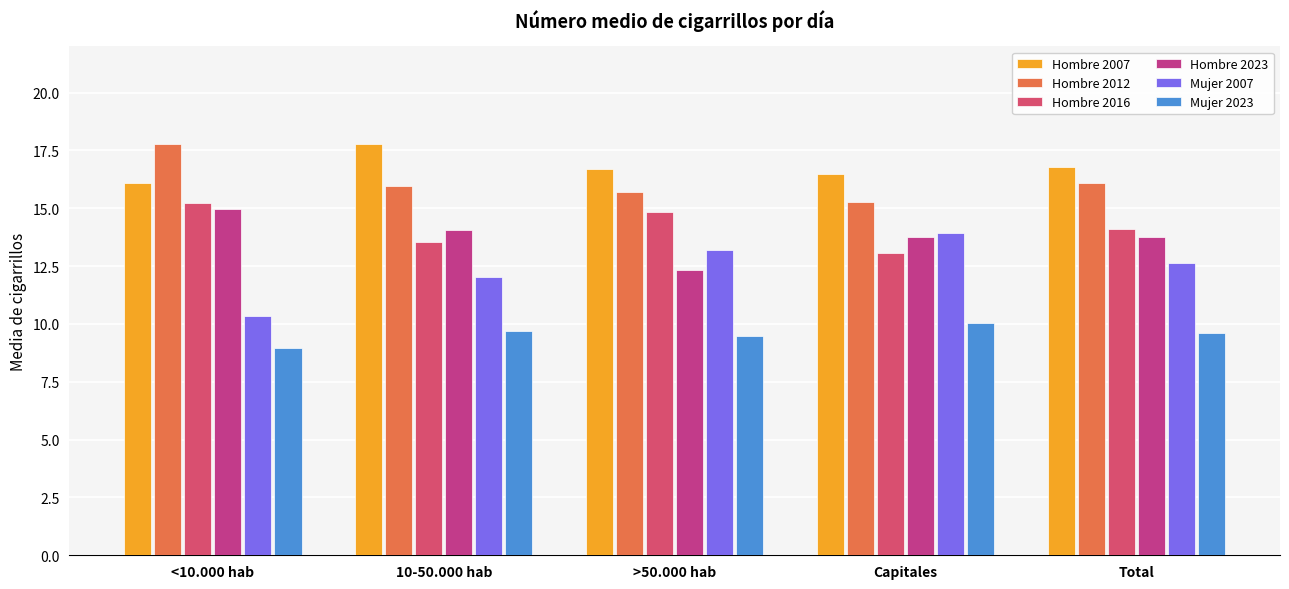

What position from the right is Total?

1